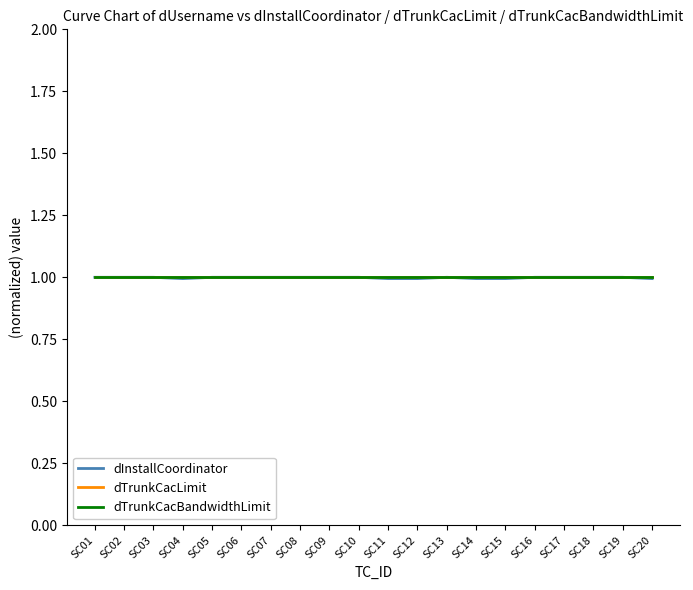

In dInstallCoordinator, how many points are lower than both neighbors (excluding endpoints)?

1